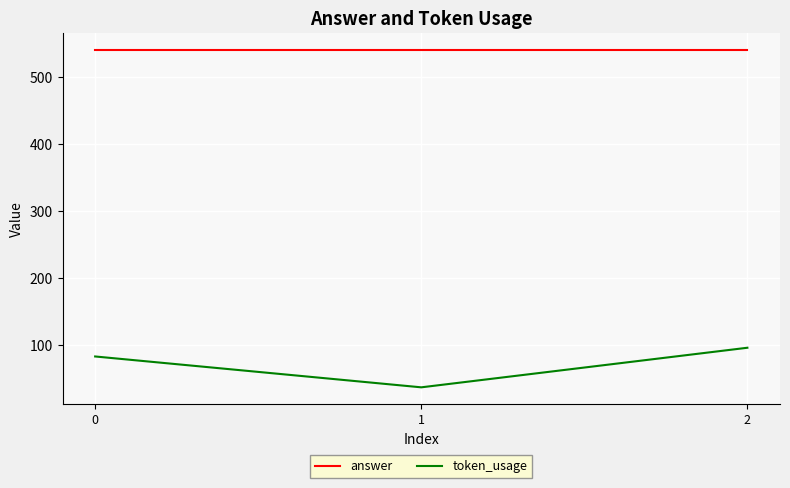

What is the average value of the answer series?

540